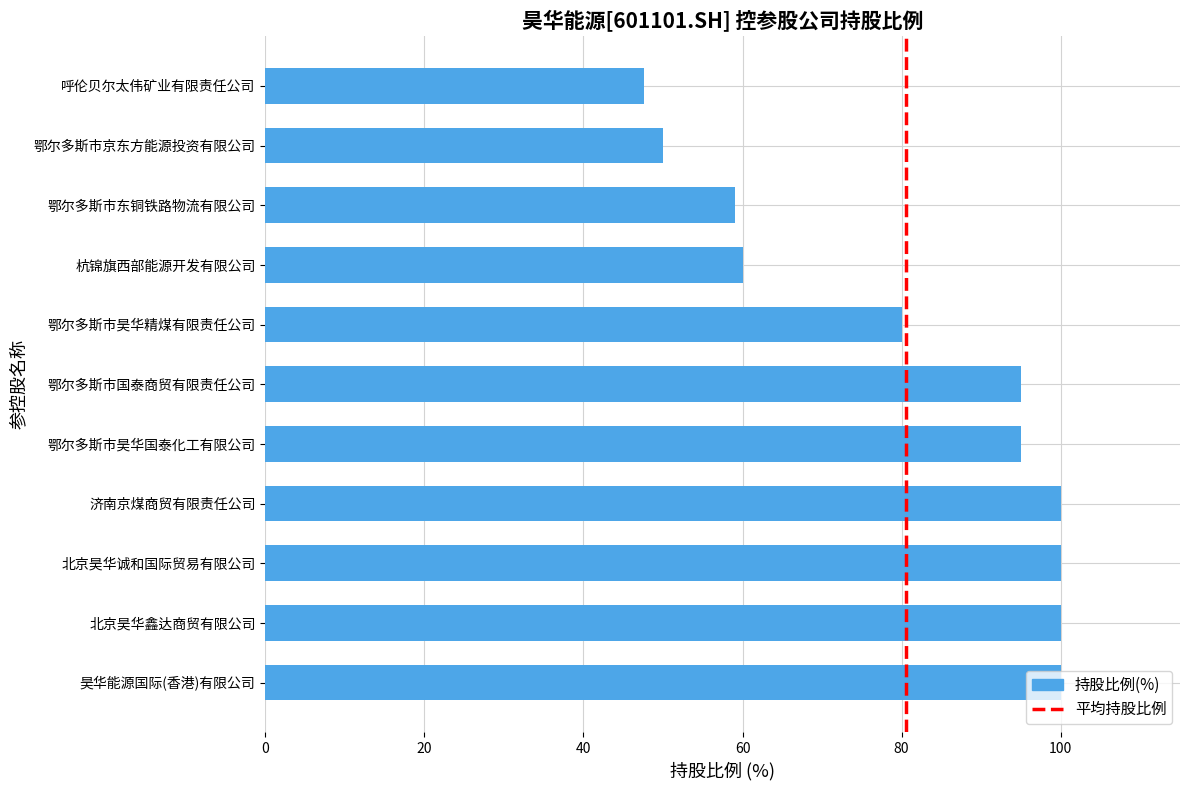

The chart shows a value of 12.1 at 鄂尔多斯市东铜铁路物流有限公司. True or false?

False